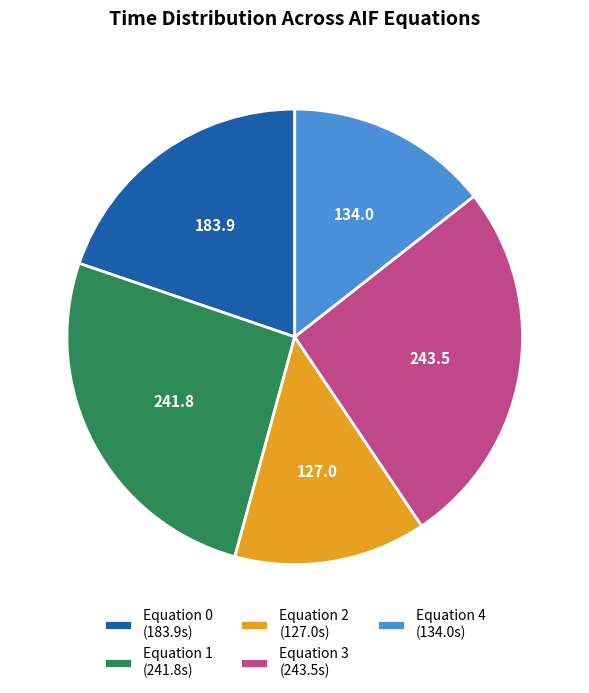

Between Equation 3 (243.5s) and Equation 2 (127.0s), which is larger?

Equation 3 (243.5s)